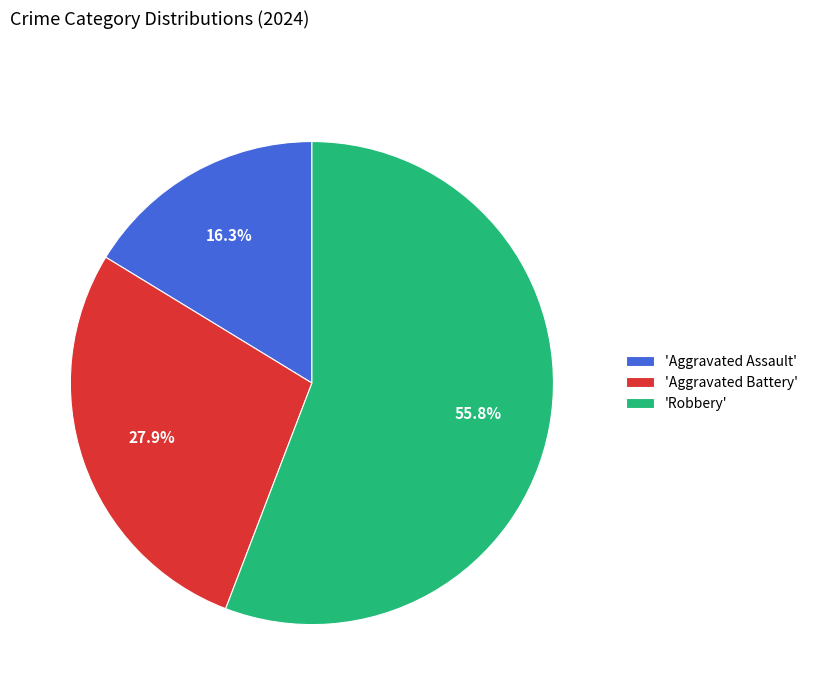

To the nearest percent, what is the difference between the largest and smallest slice percentages?

40%